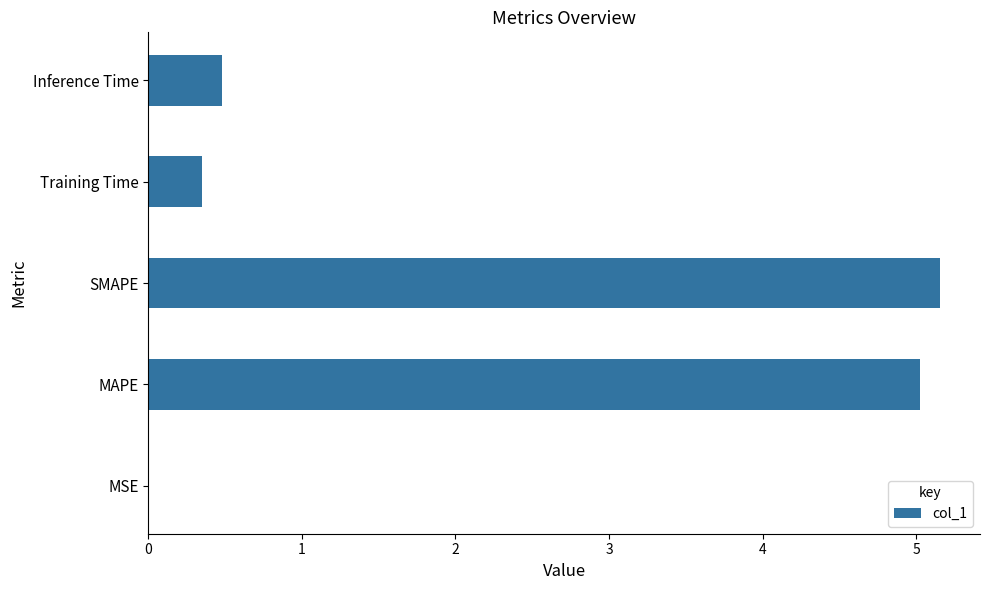

What is the sum of the values at SMAPE and MAPE?

10.2